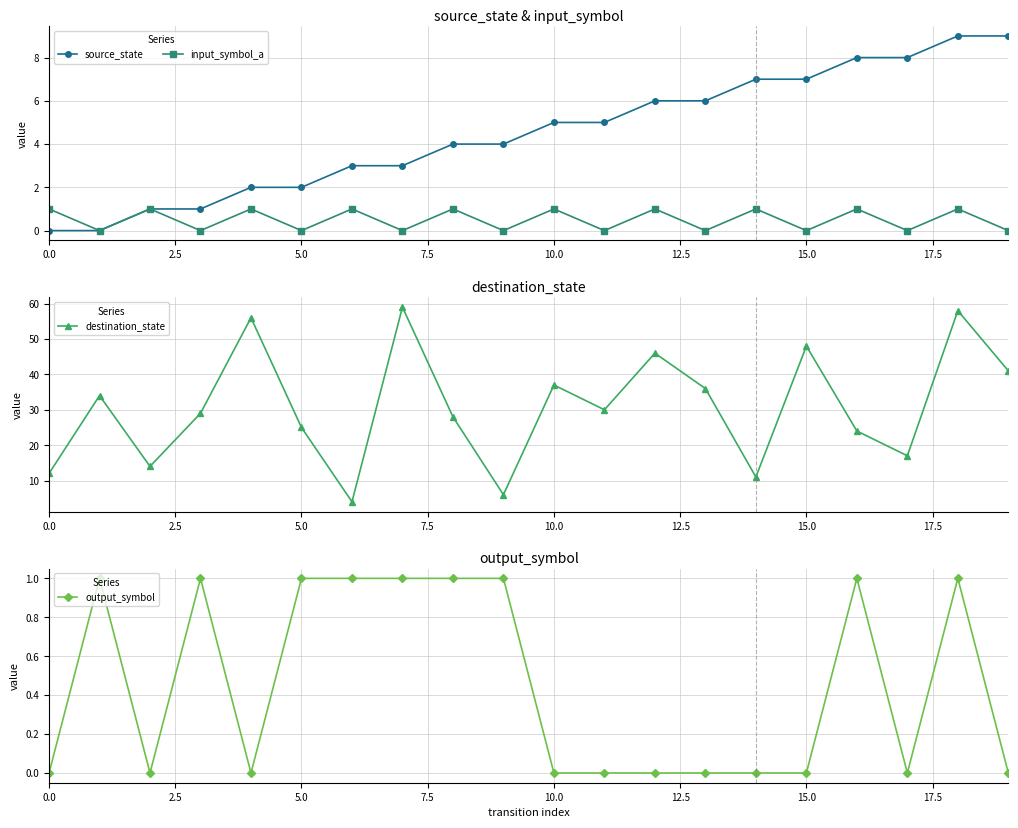

What is the difference between the second highest and second lowest values in the source_state series?

9